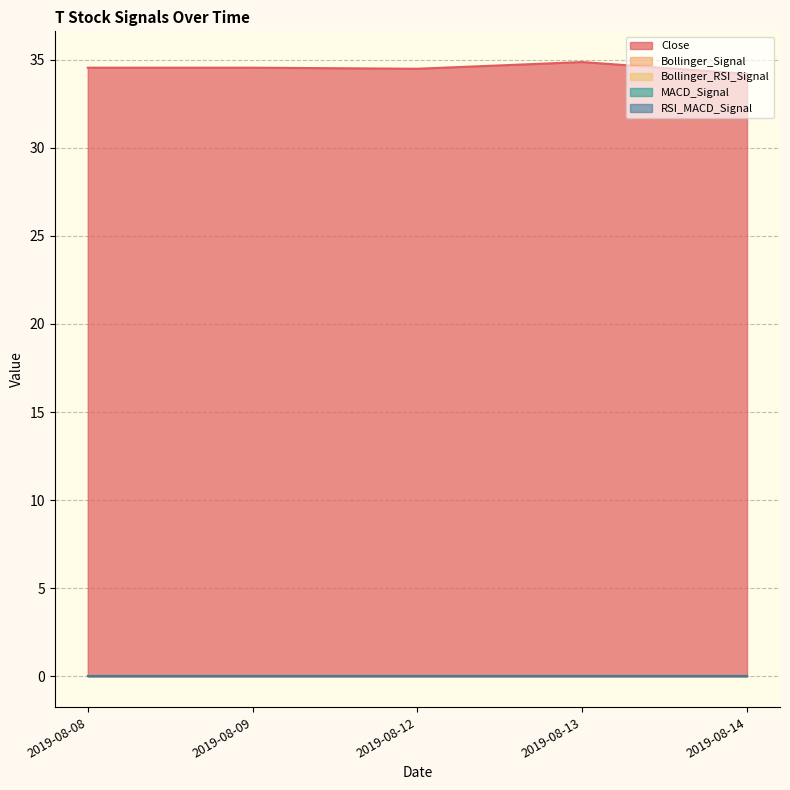

Which has a higher value, 2019-08-14 or 2019-08-13?

2019-08-13